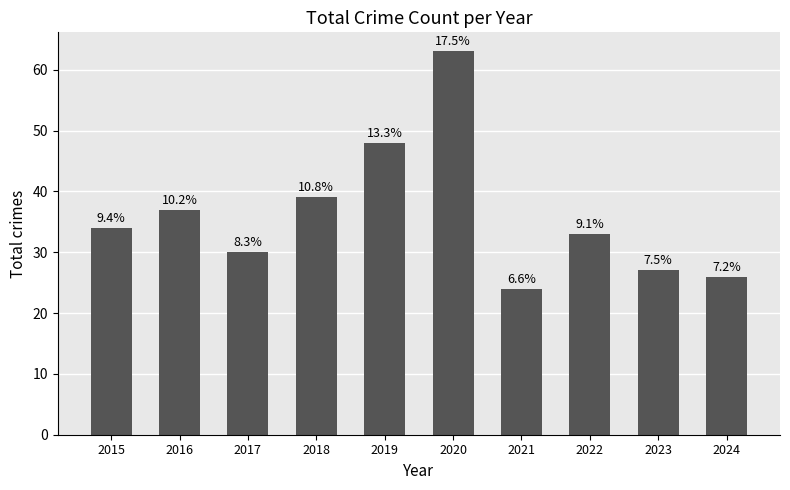

Does the chart contain any negative values?

No